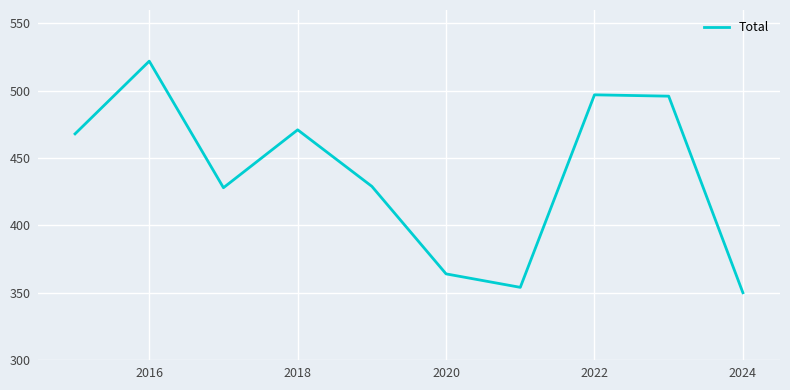

What is the smallest value displayed?

350